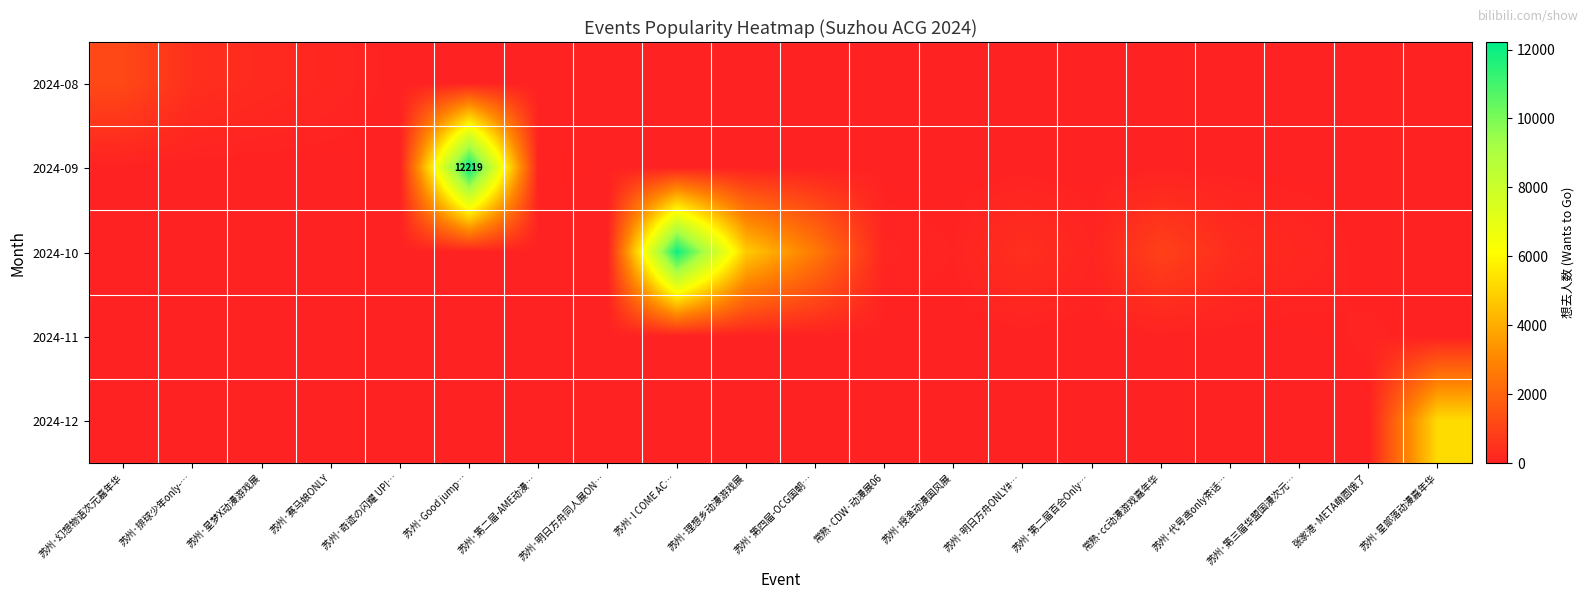

At how many categories does at least one series exceed 9900?

2